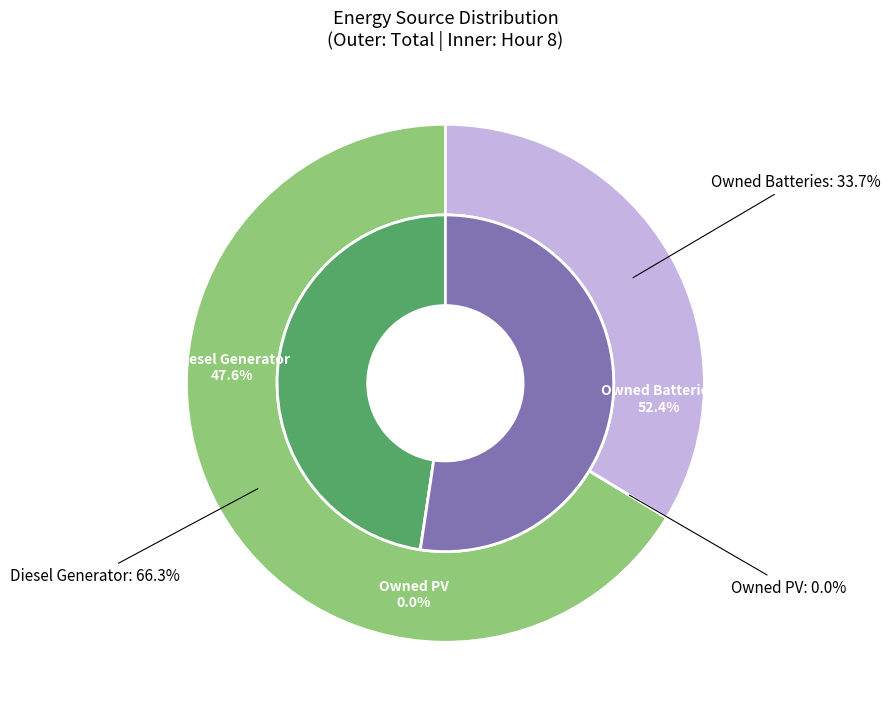

Which slice is the smallest?

Owned PV